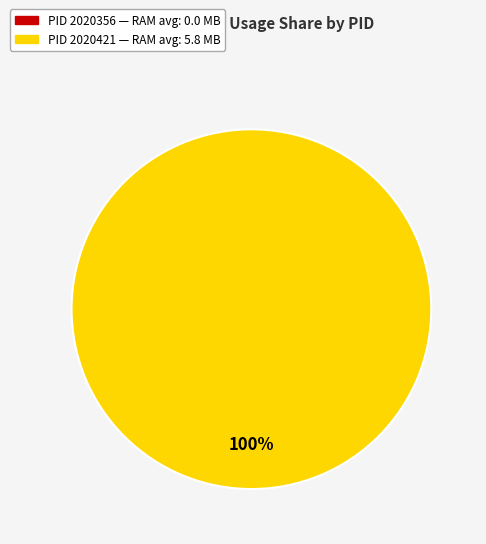

To the nearest percent, what portion does 2020421 represent?

100%